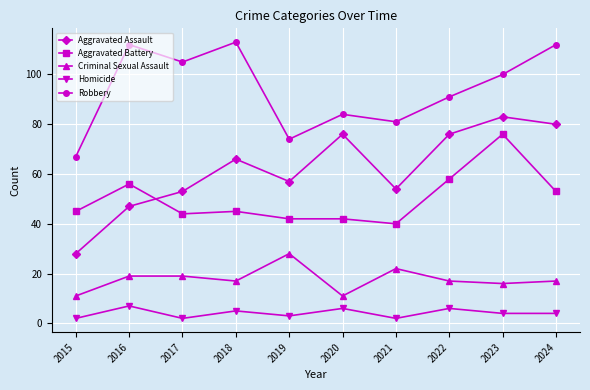

What is the difference between the maximum and minimum values in the Homicide series?

5